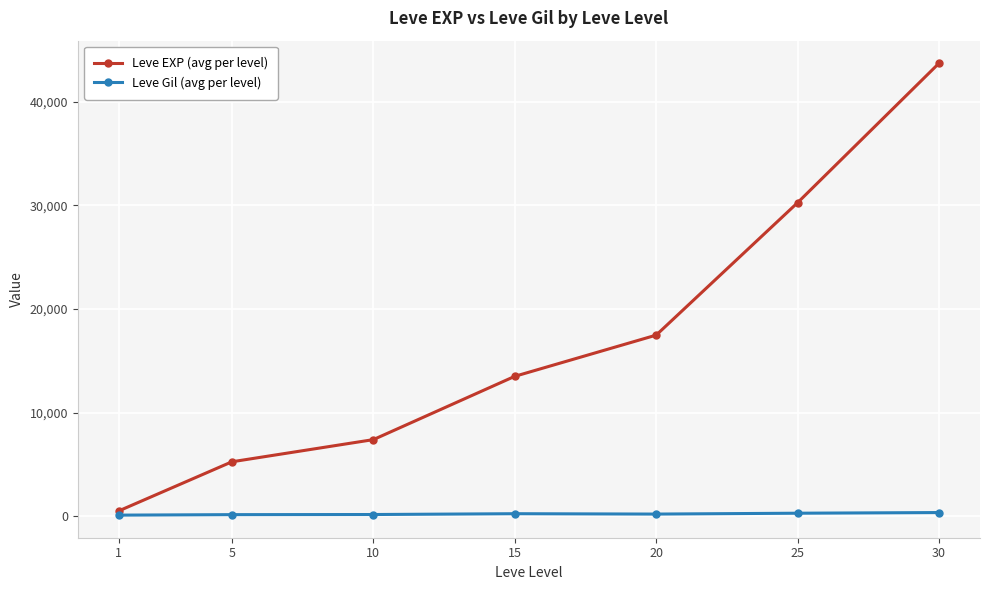

Between 1 and 5, which series saw the biggest shift?

Leve EXP (avg per level)